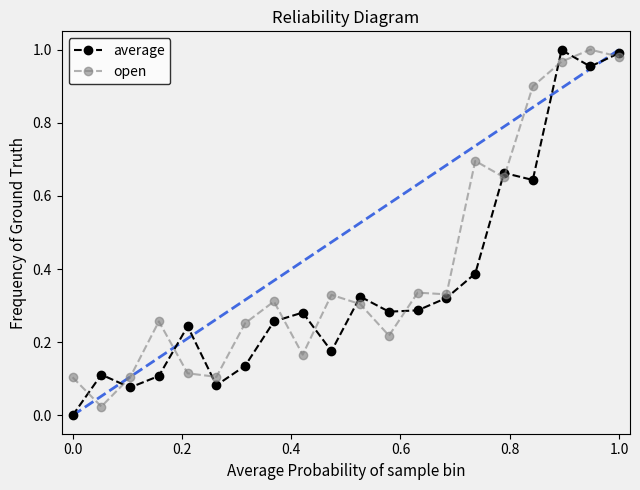

What is the sum of all open values?

8.2